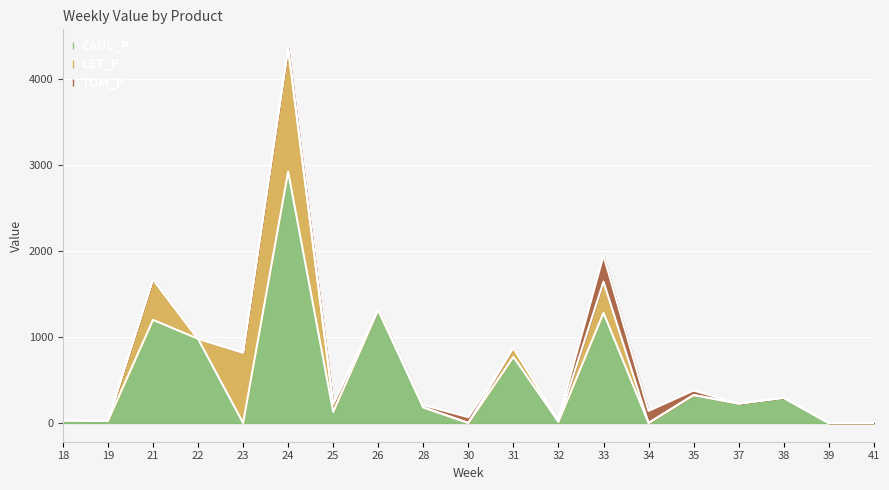

List the series in order of their overall mean, lowest first.

TOM_P, LET_P, CAUL_P